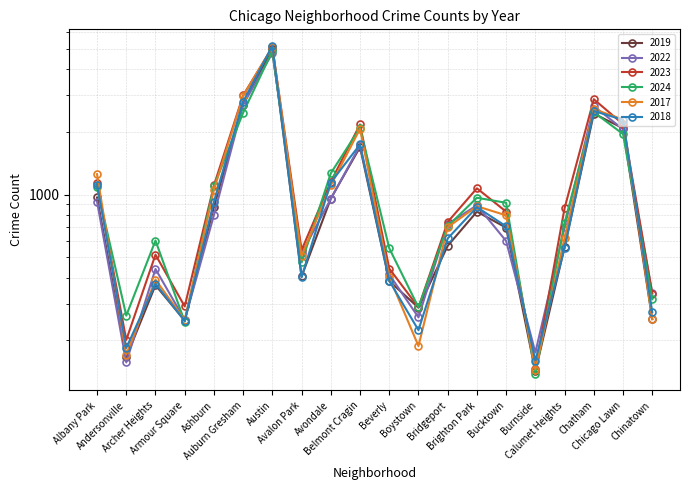

Reading left to right, transcribe all the data shown in this chart.

2019: 968	166	368	249	872	2700	5008	405	957	1687	385	287	568	828	694	142	561	2441	2079	253
2022: 926	157	440	251	797	2698	4761	522	953	1720	414	258	722	888	599	175	698	2650	2055	338
2023: 1137	201	515	291	1106	2986	5066	542	1152	2166	442	288	739	1071	828	146	860	2862	2174	335
2024: 1083	263	602	246	1099	2467	4880	473	1265	2088	553	288	705	965	913	138	732	2480	1949	315
2017: 1252	171	391	250	1053	2973	5096	508	1107	2066	403	188	697	879	795	145	620	2566	2288	253
2018: 1117	184	374	248	924	2787	5163	401	1142	1738	386	224	616	870	704	160	554	2513	2280	273